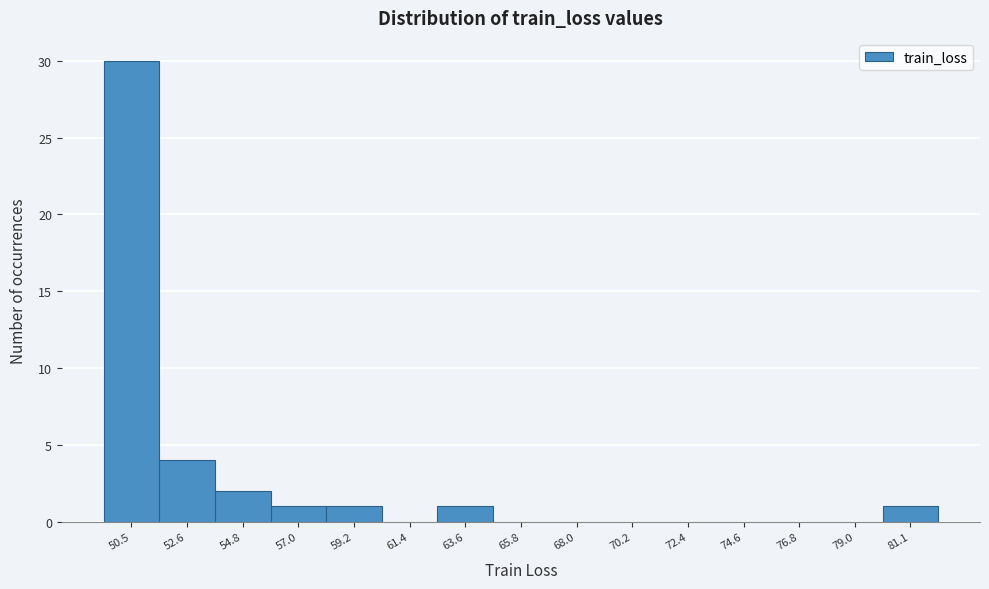

Reading left to right, transcribe all the data shown in this chart.

50.5=30	52.6=4	54.8=2	57.0=1	59.2=1	61.4=0	63.6=1	65.8=0	68.0=0	70.2=0	72.4=0	74.6=0	76.8=0	79.0=0	81.1=1